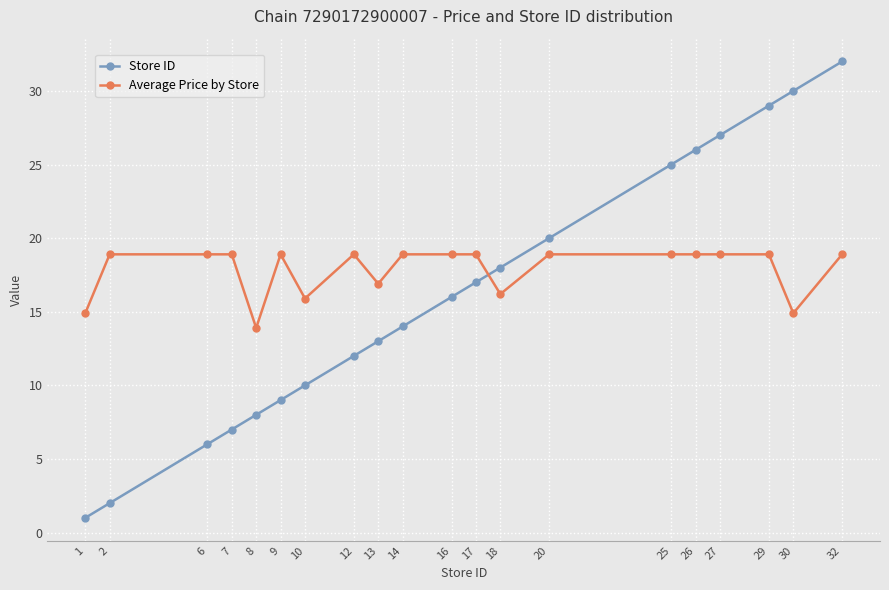

What is the difference between the second highest and second lowest values in the Store ID series?

28.0